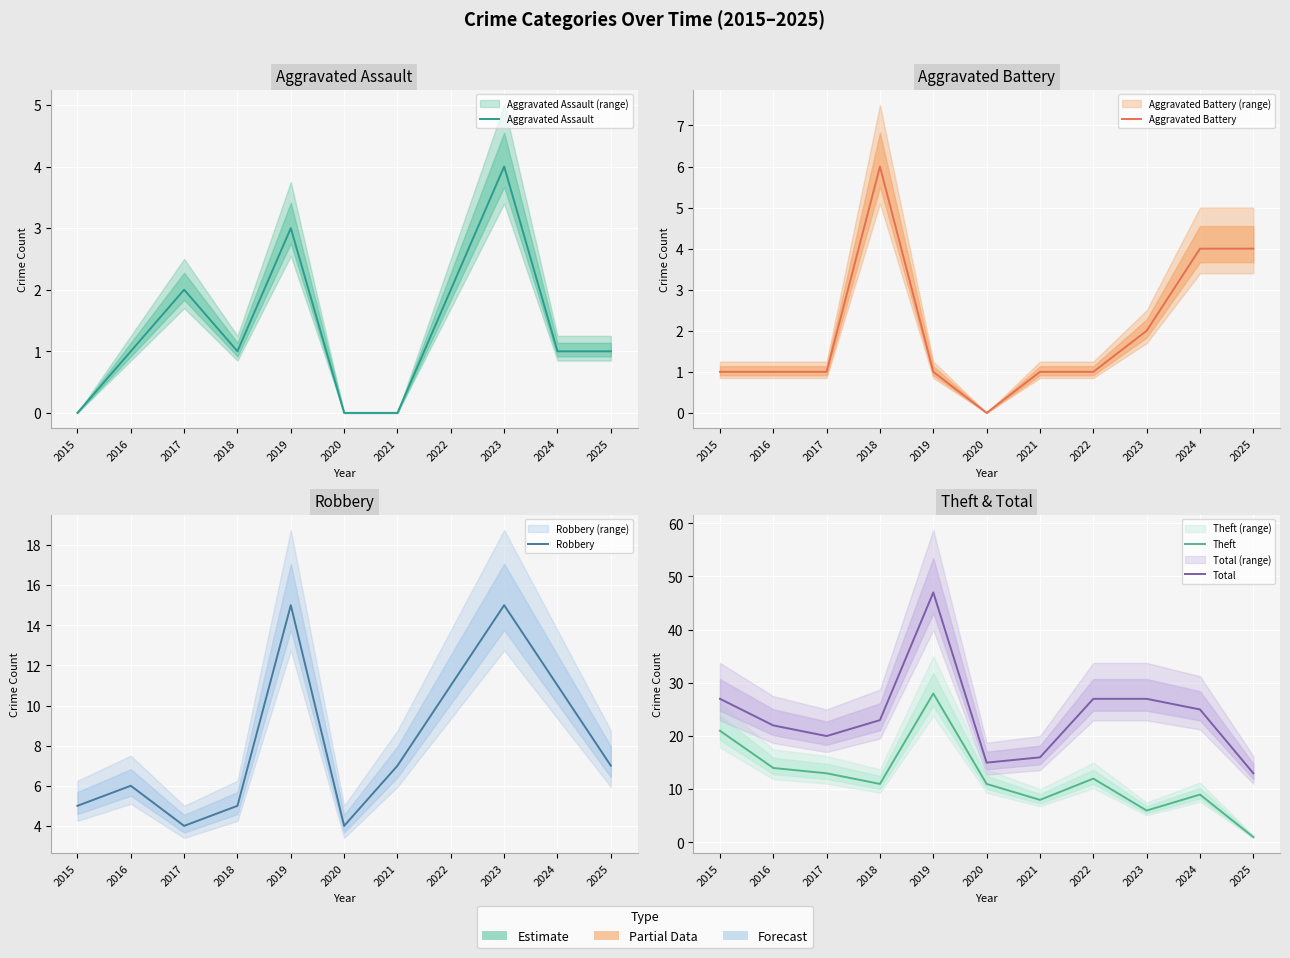

In Total, how many points are higher than both neighbors (excluding endpoints)?

1